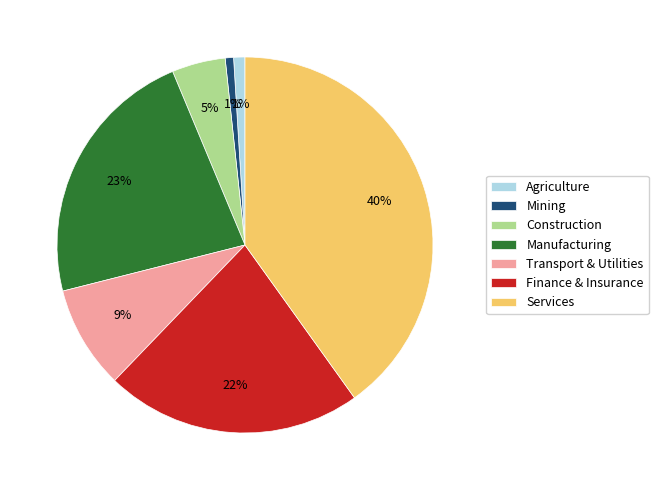

Between Mining and Services, which is larger?

Services